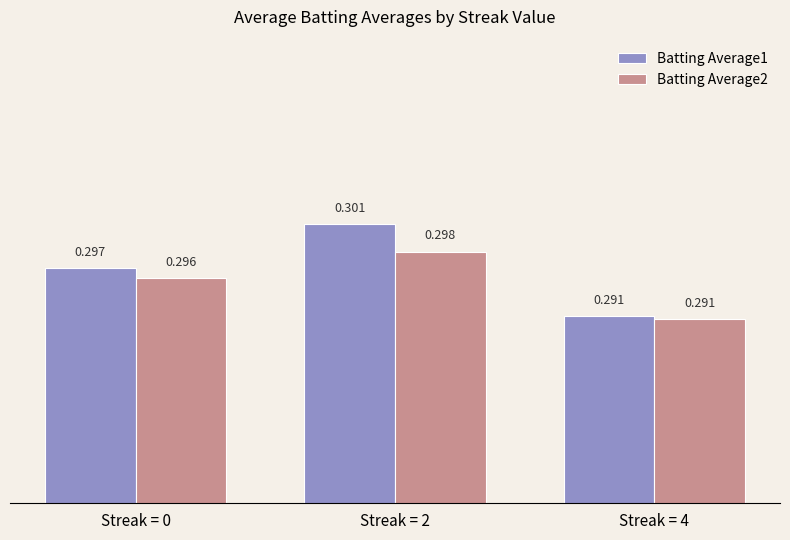

Which category has the highest value across all series?

Streak = 2